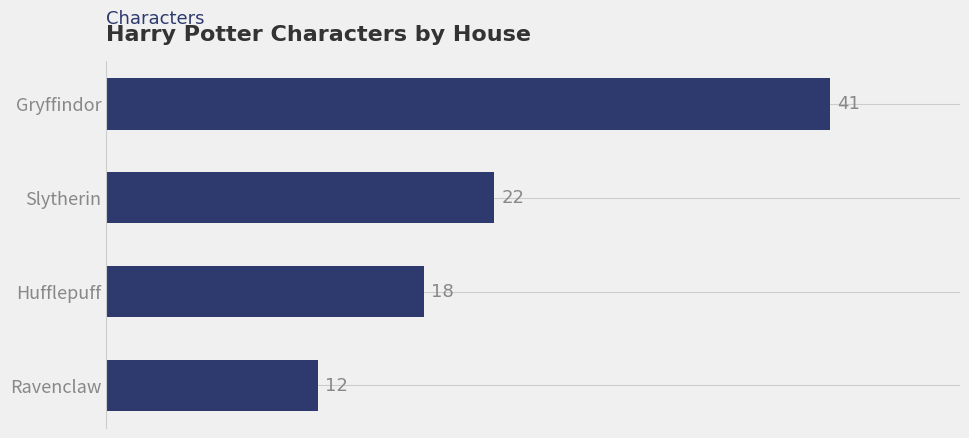

Count the number of data series in this chart.

1